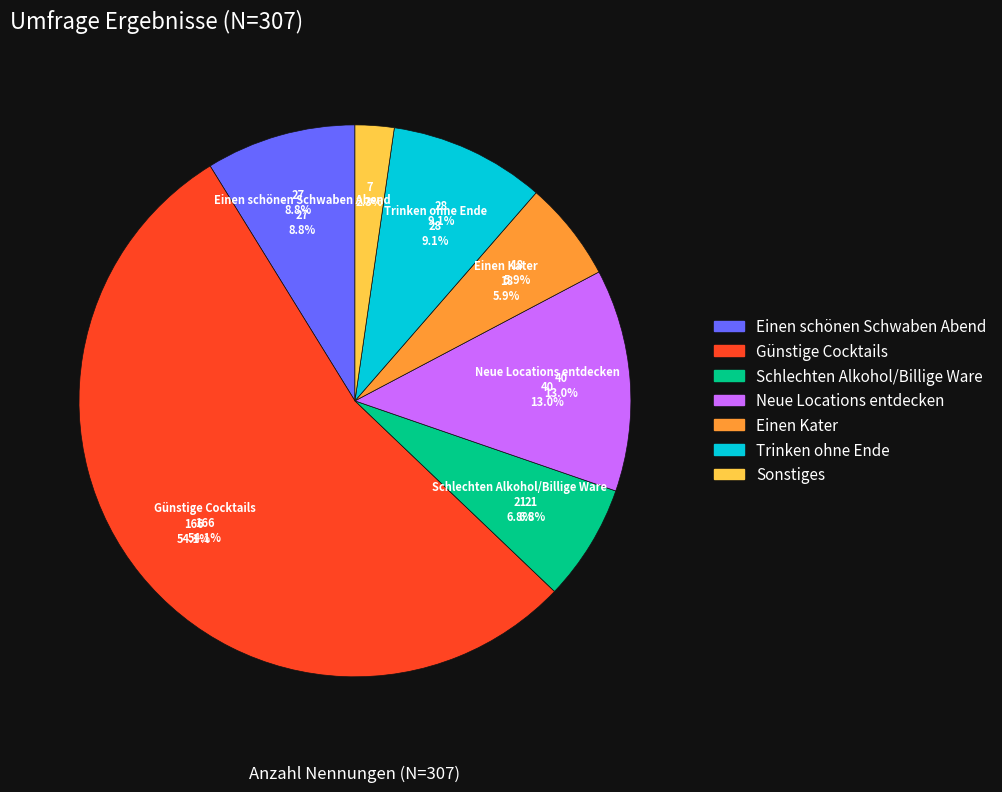

What is the change in value from Günstige Cocktails to Neue Locations entdecken?

-126